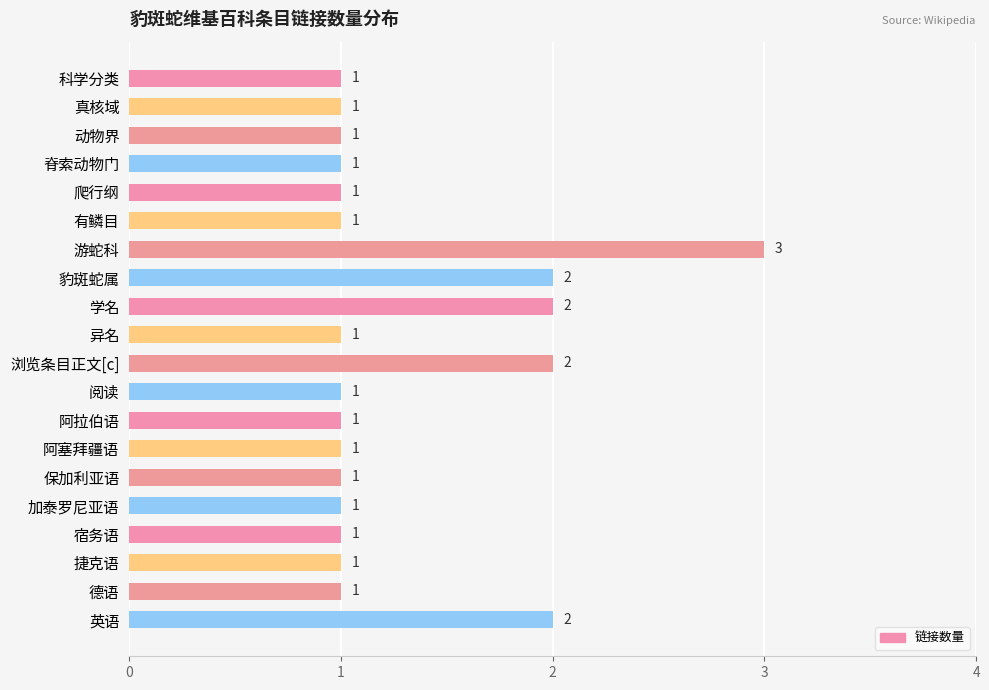

Reading top to bottom, what are all the values shown in this chart?

科学分类=1	真核域=1	动物界=1	脊索动物门=1	爬行纲=1	有鳞目=1	游蛇科=3	豹斑蛇属=2	学名=2	异名=1	浏览条目正文[c]=2	阅读=1	阿拉伯语=1	阿塞拜疆语=1	保加利亚语=1	加泰罗尼亚语=1	宿务语=1	捷克语=1	德语=1	英语=2